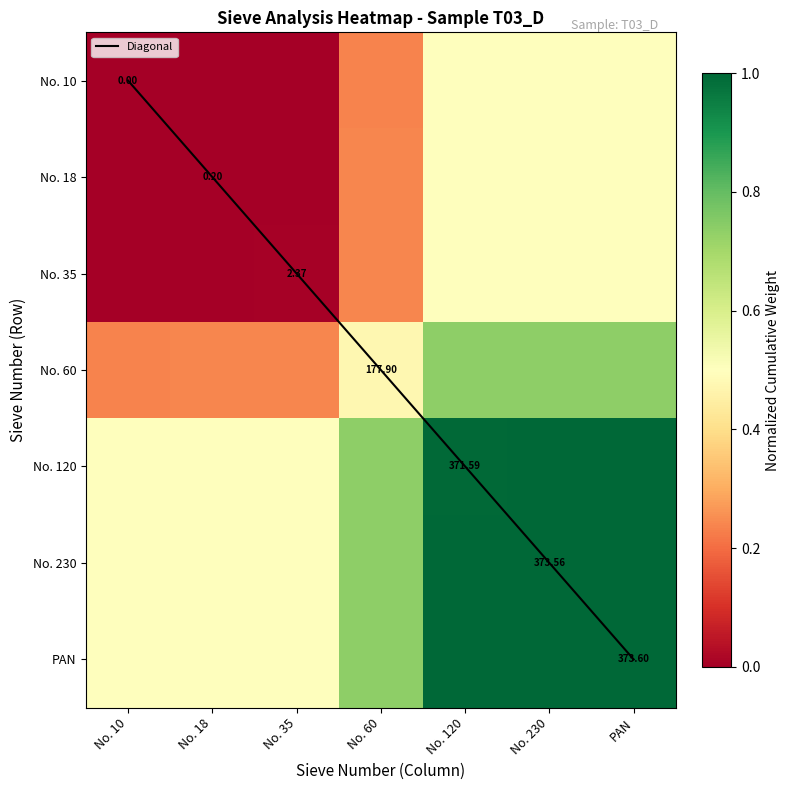

Which label corresponds to the smallest value in the chart?

No. 10